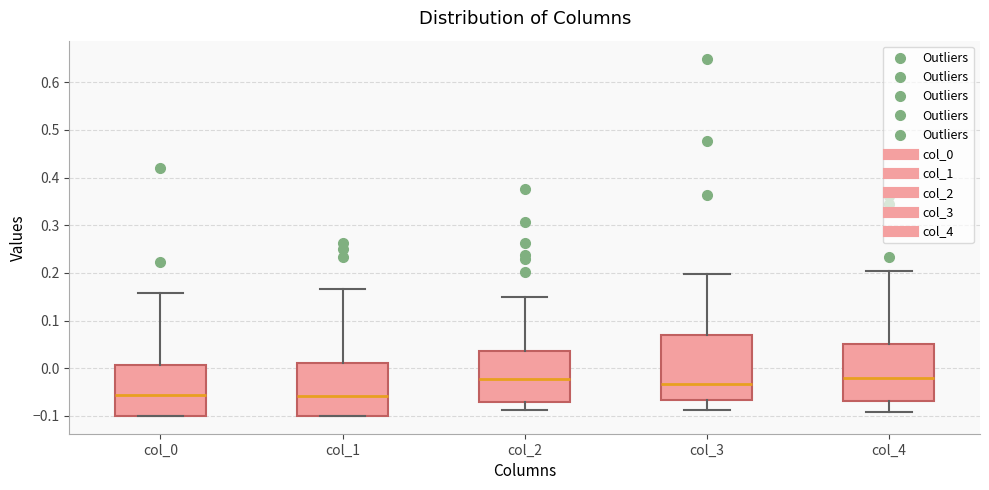

Reading left to right, read every box against the y-axis: the position of its median line, the range the box covers, and the ends of its whiskers. The values are not printed on the chart, so give them approximately, as read against the axis.

col_0: median -0.06, box -0.10 to 0.01, whiskers -0.10 to 0.16
col_1: median -0.06, box -0.10 to 0.01, whiskers -0.10 to 0.17
col_2: median -0.02, box -0.07 to 0.04, whiskers -0.09 to 0.15
col_3: median -0.03, box -0.07 to 0.07, whiskers -0.09 to 0.20
col_4: median -0.02, box -0.07 to 0.05, whiskers -0.09 to 0.20